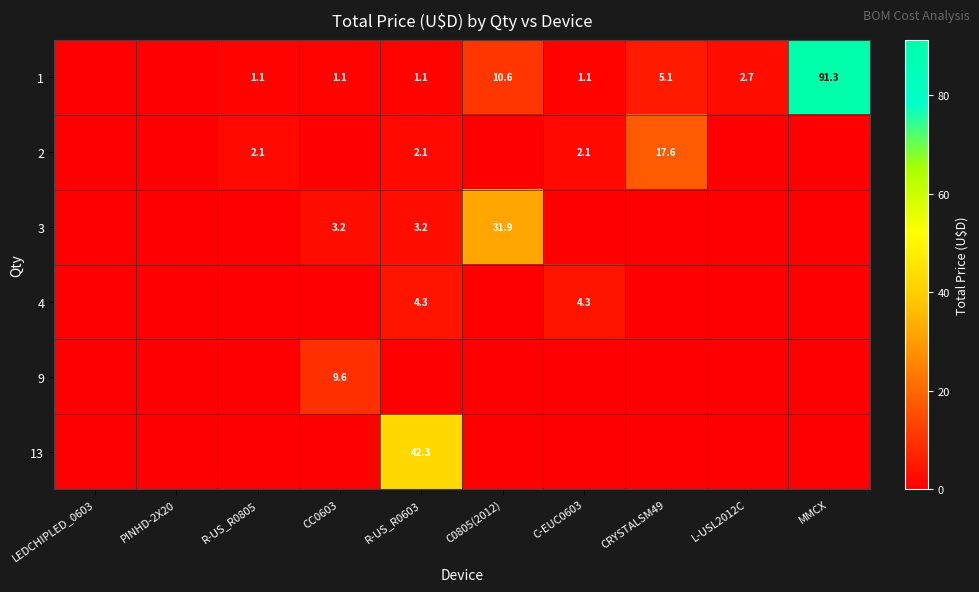

The value of 1 at L-USL2012C is 3.5. True or false?

False